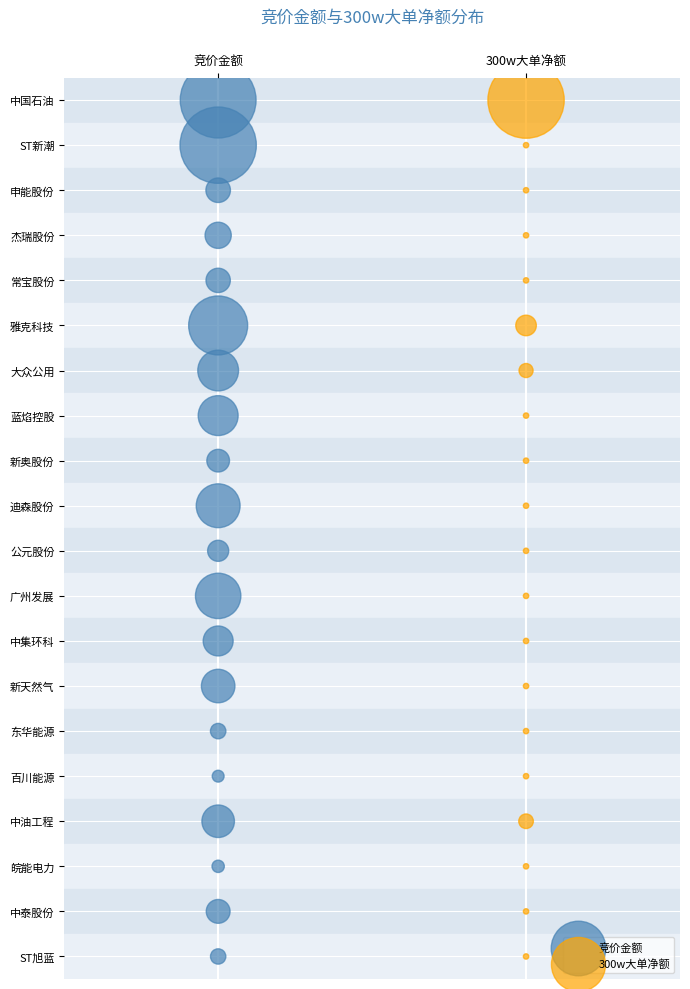

What are all the series names shown in the legend?

竞价金额, 300w大单净额